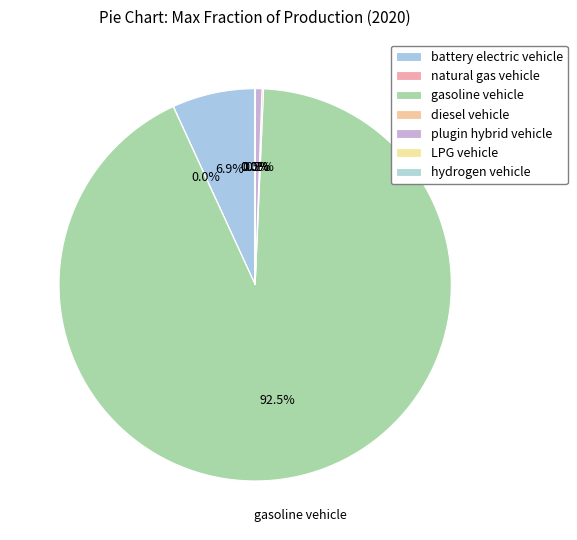

True or false: gasoline vehicle accounts for 92% of the total.

True